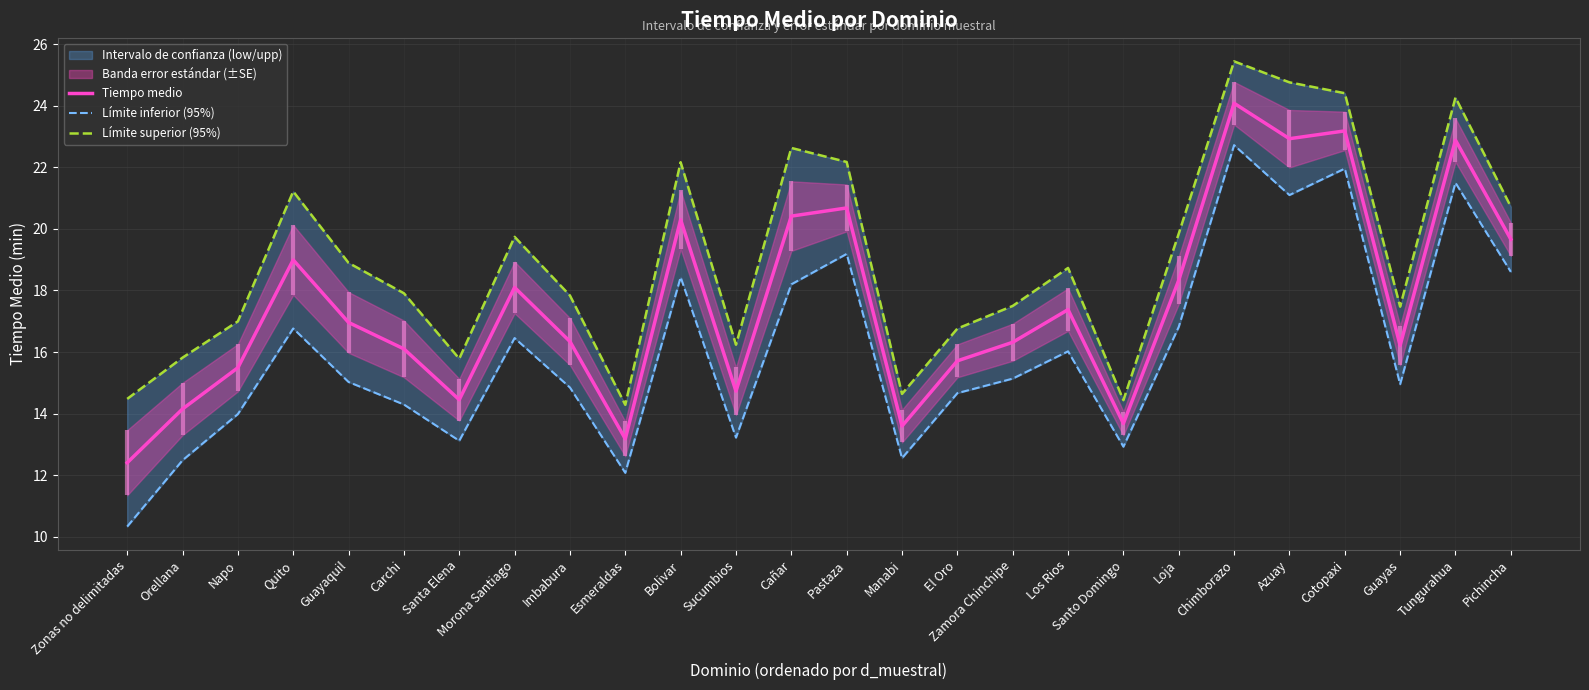

True or false: Límite inferior (95%) and Tiempo medio intersect in this chart.

False